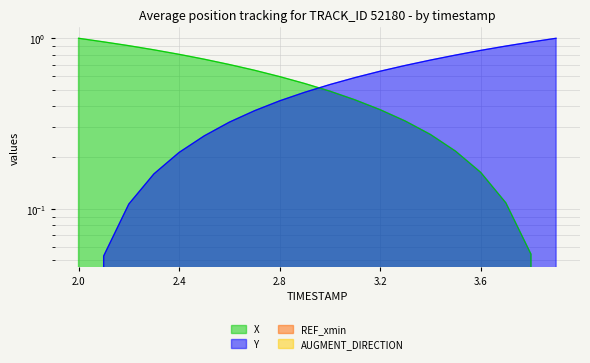

At how many categories does at least one series exceed 0?

20